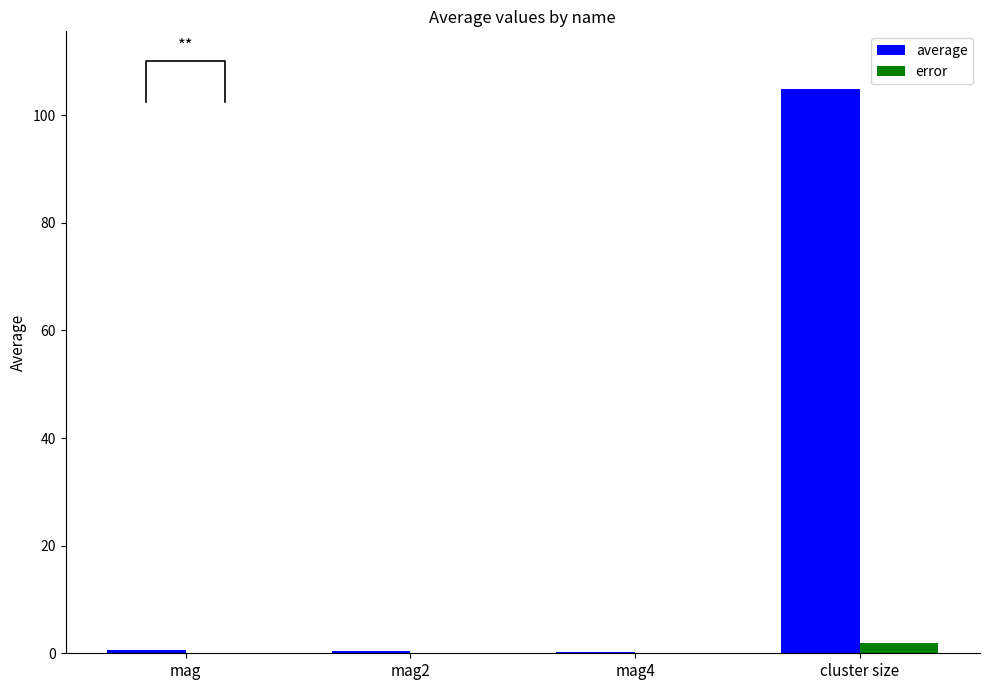

What is the difference between the maximum and minimum values in the error series?

1.9